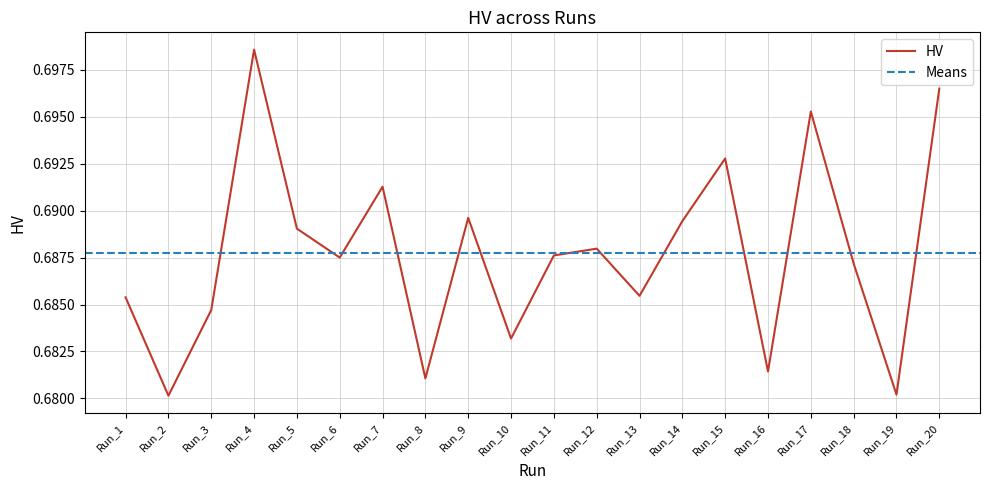

Which label corresponds to the smallest value in the chart?

Run_2